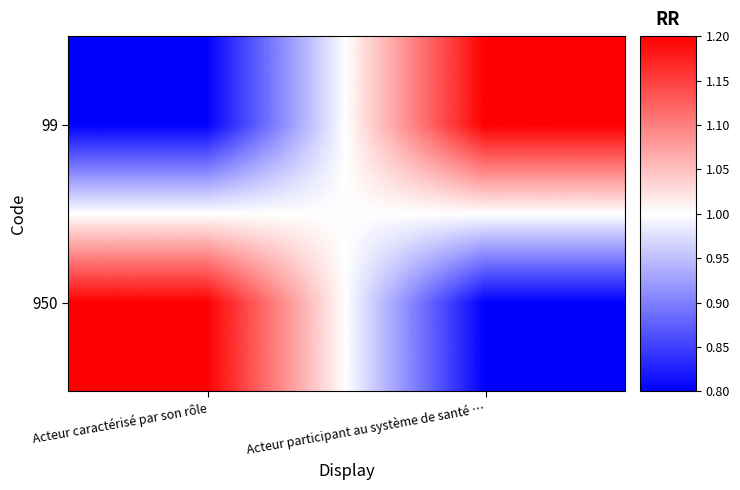

What is the greatest value displayed?

1.2